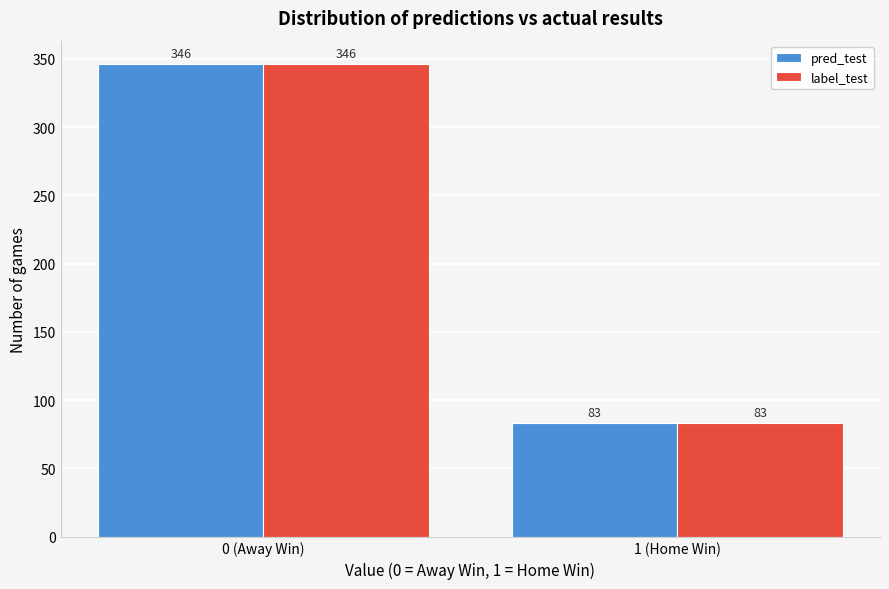

Reading right to left, transcribe all the data shown in this chart.

pred_test: 1 (Home Win)=83	0 (Away Win)=346
label_test: 1 (Home Win)=83	0 (Away Win)=346